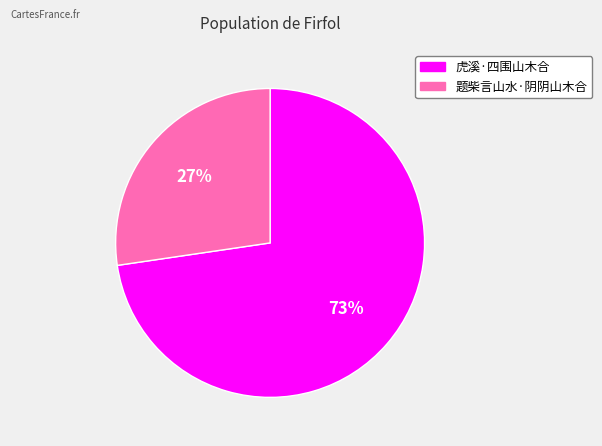

To the nearest percent, what is the combined percentage of 虎溪·四围山木合 and 题柴言山水·阴阴山木合?

100%